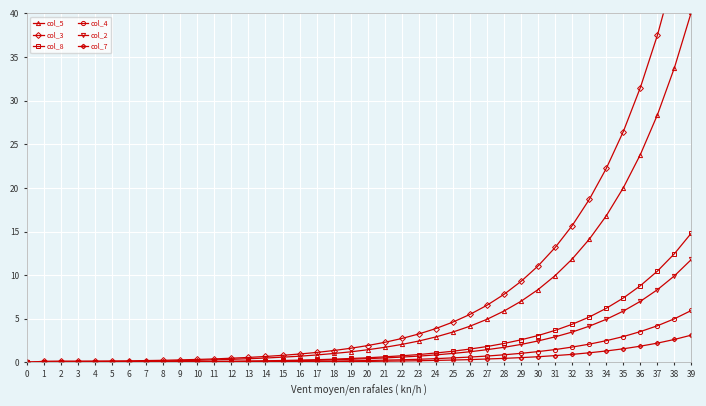

How many positive values does the col_3 series have?

39